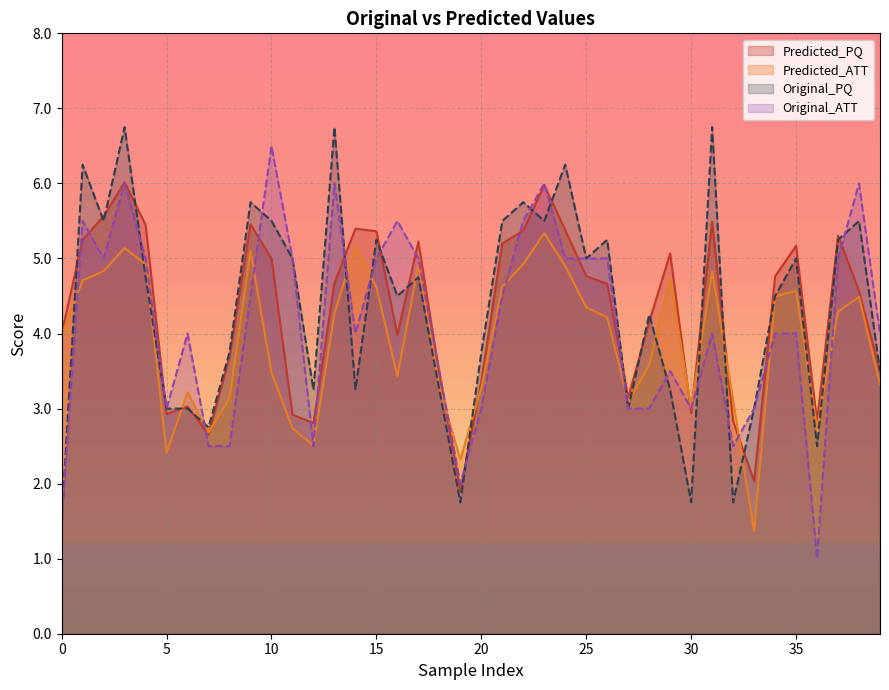

What is the average value of the Predicted_PQ series?

4.3